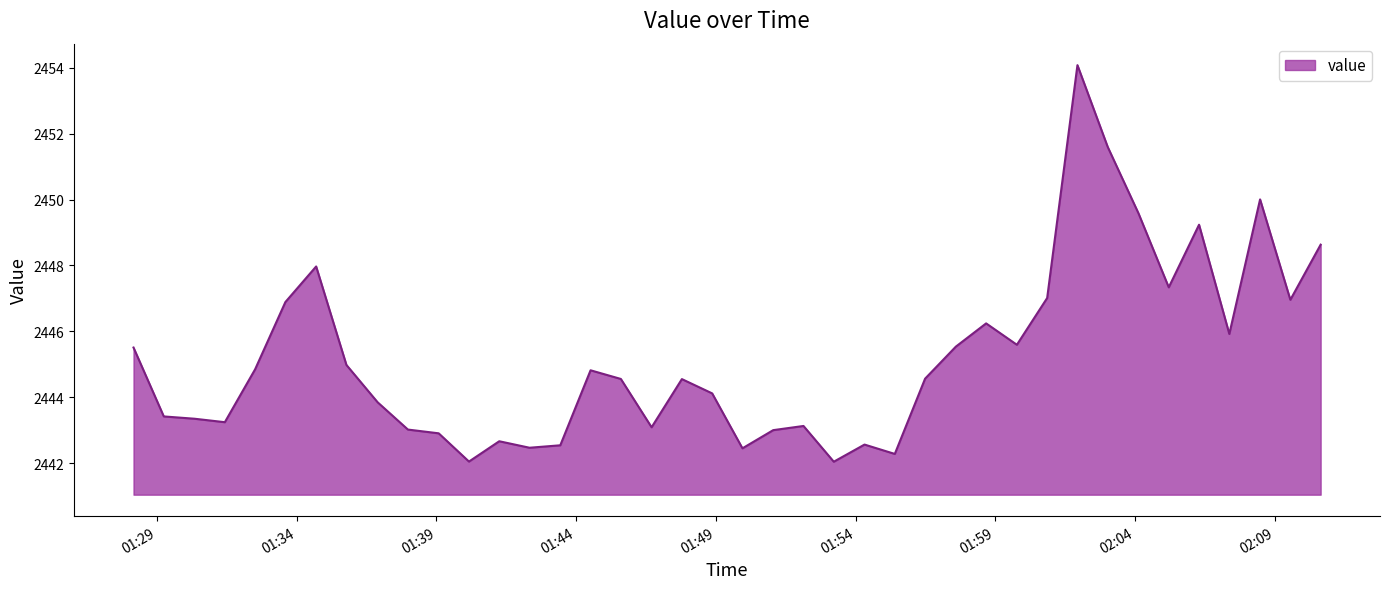

What is the minimum value shown in the chart?

2442.0